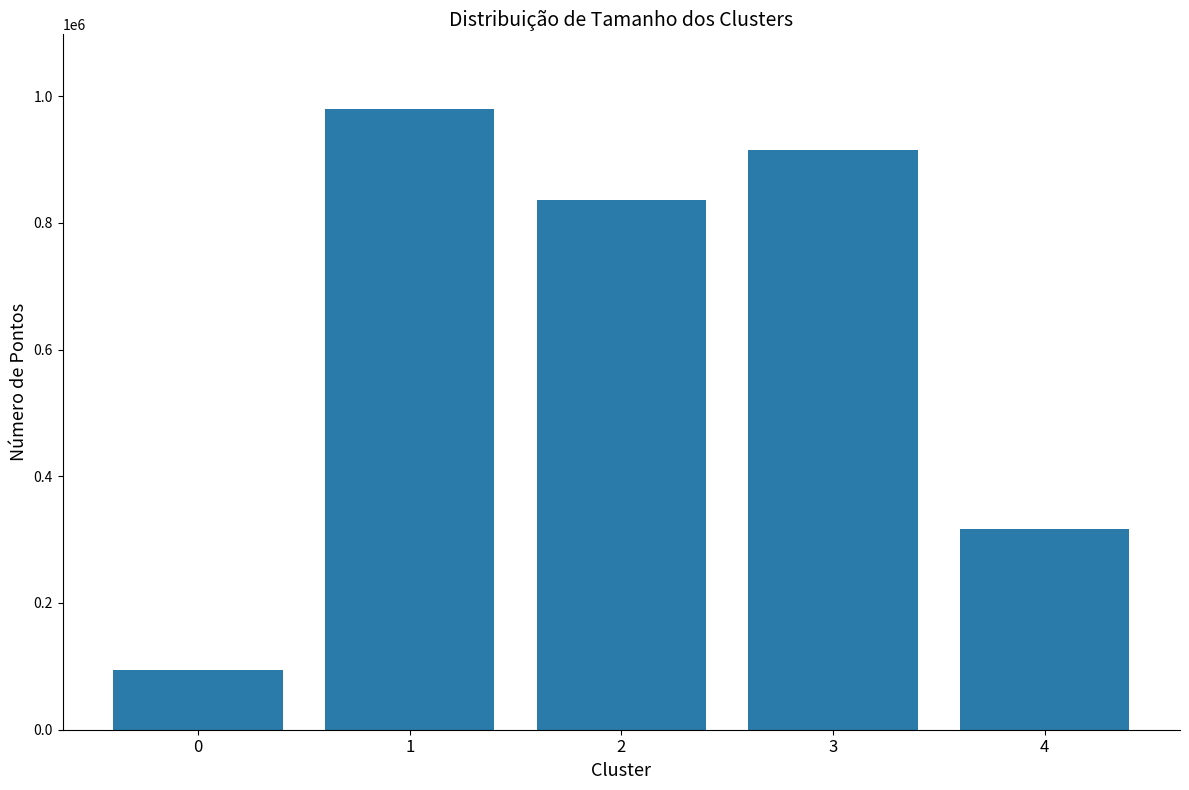

What is the value of the 5th bar from the left?

316341